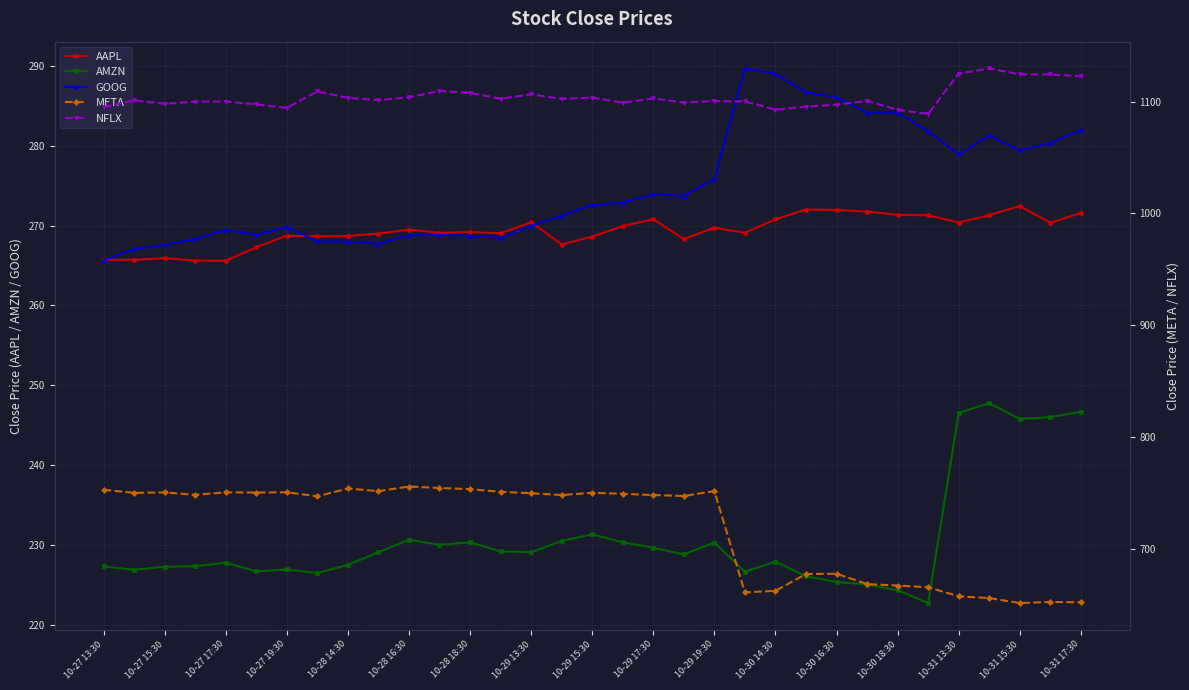

True or false: AAPL and AMZN intersect in this chart.

False